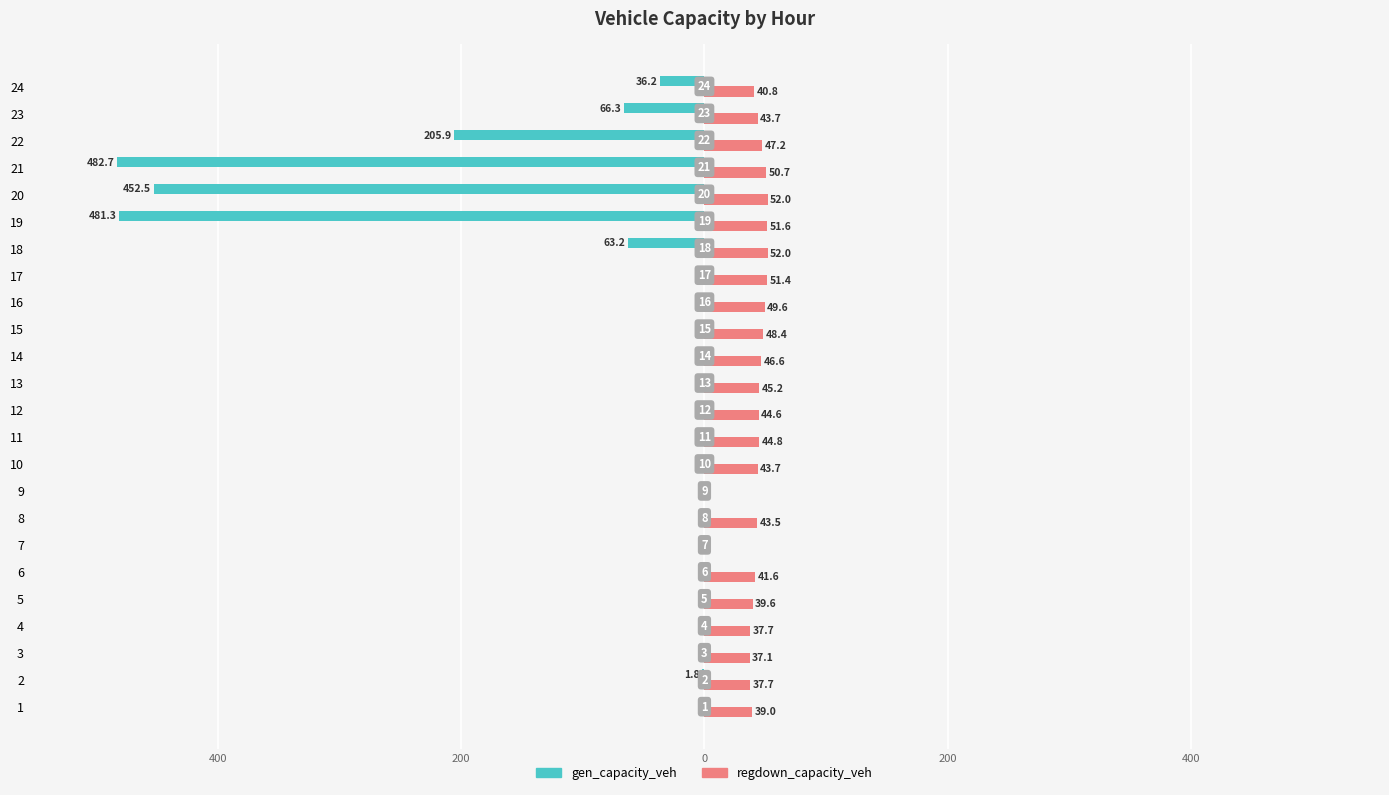

Reading left to right, what are all the values shown in this chart?

gen_capacity_veh: 0.0	-1.8	0.0	0.0	0.0	0.0	0.0	0.0	0.0	0.0	0.0	0.0	0.0	0.0	0.0	0.0	0.0	-63.2	-481.3	-452.5	-482.7	-205.9	-66.3	-36.2
regdown_capacity_veh: 39.0	37.7	37.1	37.7	39.6	41.6	0.0	43.5	0.0	43.7	44.8	44.6	45.2	46.6	48.4	49.6	51.4	52.0	51.6	52.0	50.7	47.2	43.7	40.8